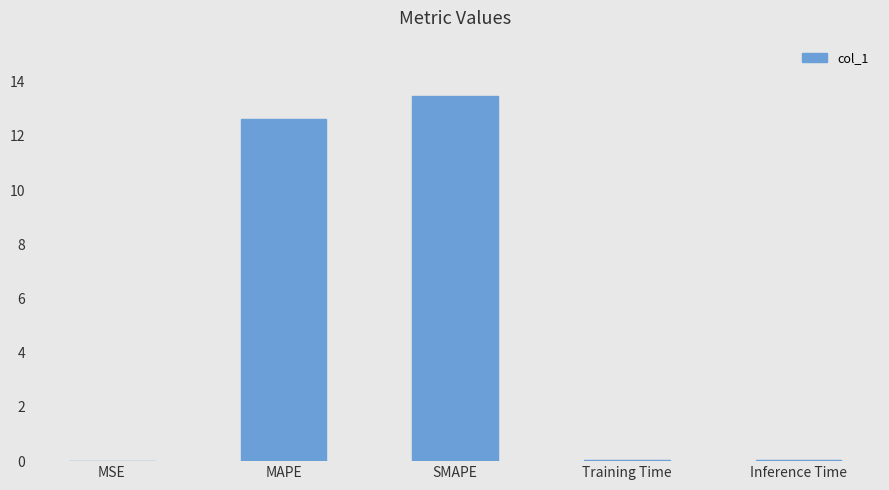

What is the sum of all values?

26.2